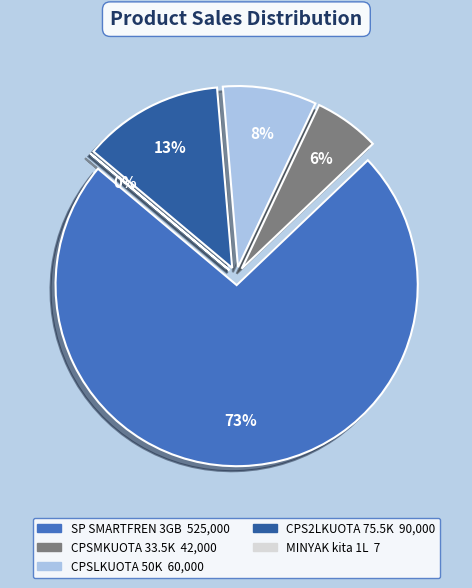

To the nearest percent, what is the average slice percentage?

20%